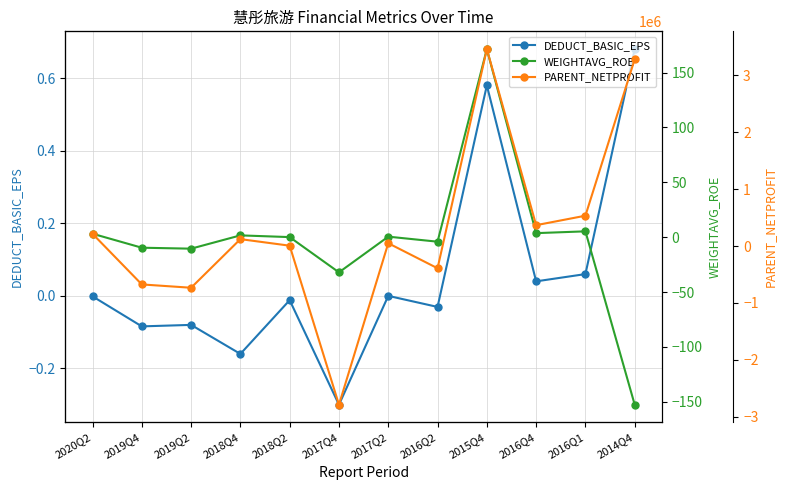

Reading left to right, what are all the values shown in this chart?

DEDUCT_BASIC_EPS: 2020Q2=-0.0	2019Q4=-0.1	2019Q2=-0.1	2018Q4=-0.2	2018Q2=-0.0	2017Q4=-0.3	2017Q2=-0.0	2016Q2=-0.0	2015Q4=0.6	2016Q4=0.0	2016Q1=0.1	2014Q4=0.7
WEIGHTAVG_ROE: 2020Q2=3.2	2019Q4=-9.6	2019Q2=-10.4	2018Q4=1.7	2018Q2=0.1	2017Q4=-32.0	2017Q2=0.5	2016Q2=-4.1	2015Q4=171.4	2016Q4=3.7	2016Q1=5.3	2014Q4=-152.6
PARENT_NETPROFIT: 2020Q2=215659.0	2019Q4=-674147.8	2019Q2=-732591.8	2018Q4=121634.3	2018Q2=6476.4	2017Q4=-2787559.0	2017Q2=49767.3	2016Q2=-390105.1	2015Q4=3460115.6	2016Q4=366948.7	2016Q1=533378.4	2014Q4=3283723.4